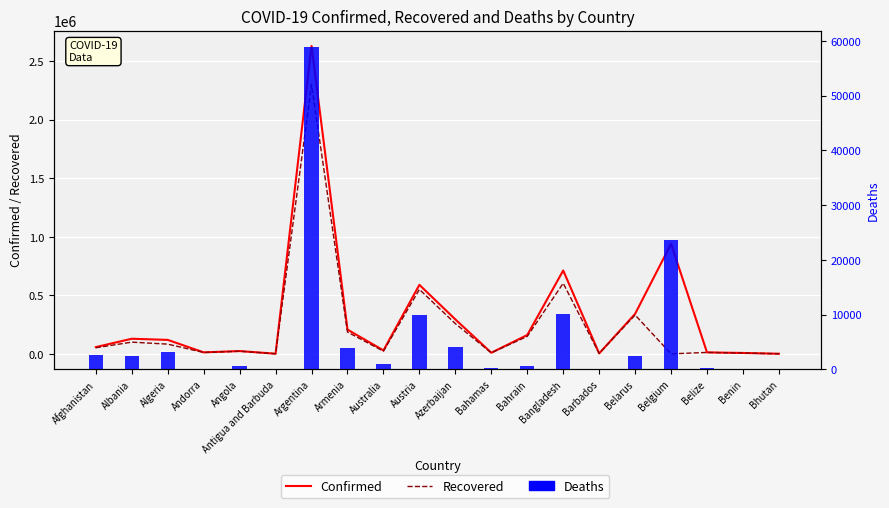

What is the sum of the Recovered values at Azerbaijan and Belize?

270083